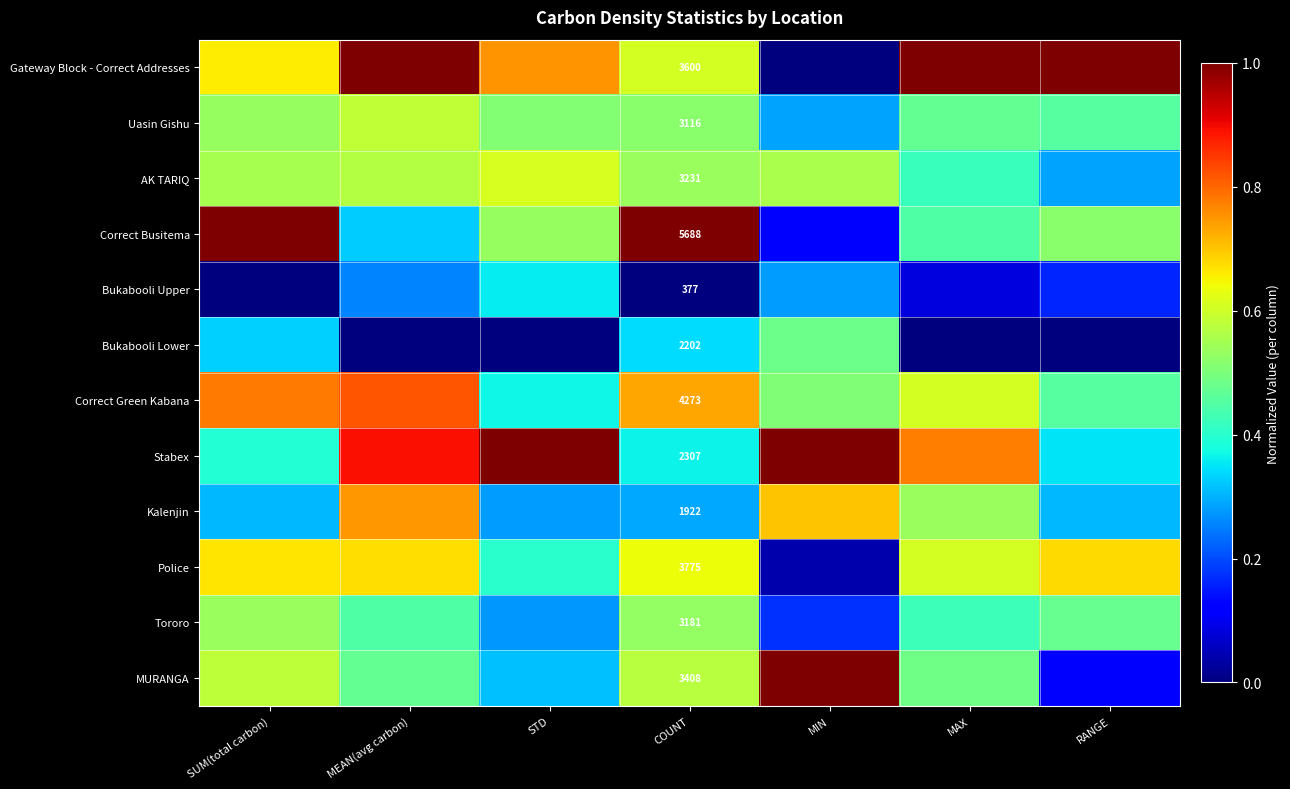

What is the sum of all Kalenjin values?

3.2